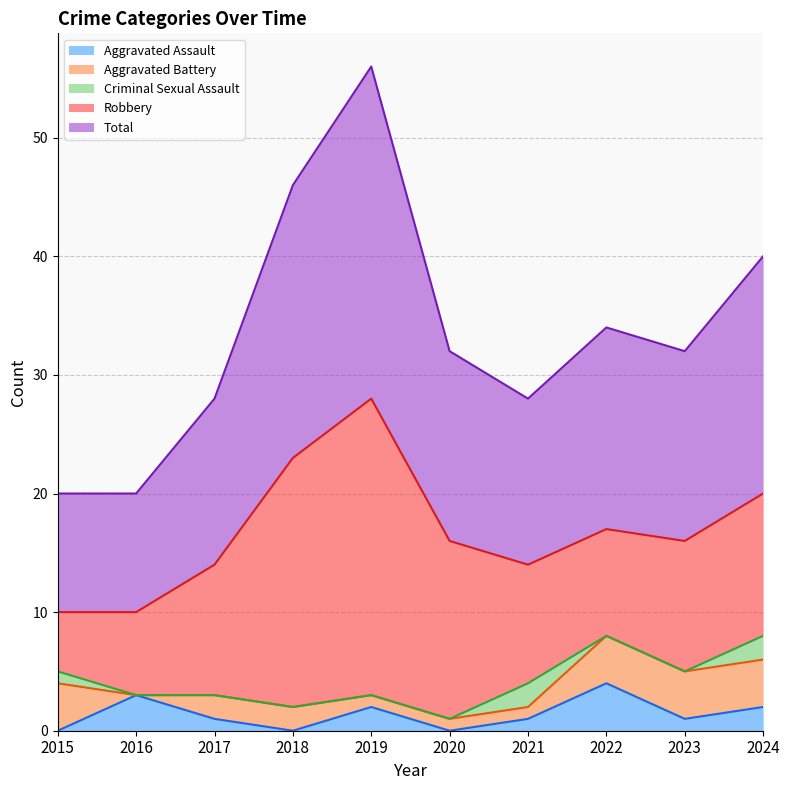

What is the difference between the maximum and second lowest values in the Aggravated Assault series?

4